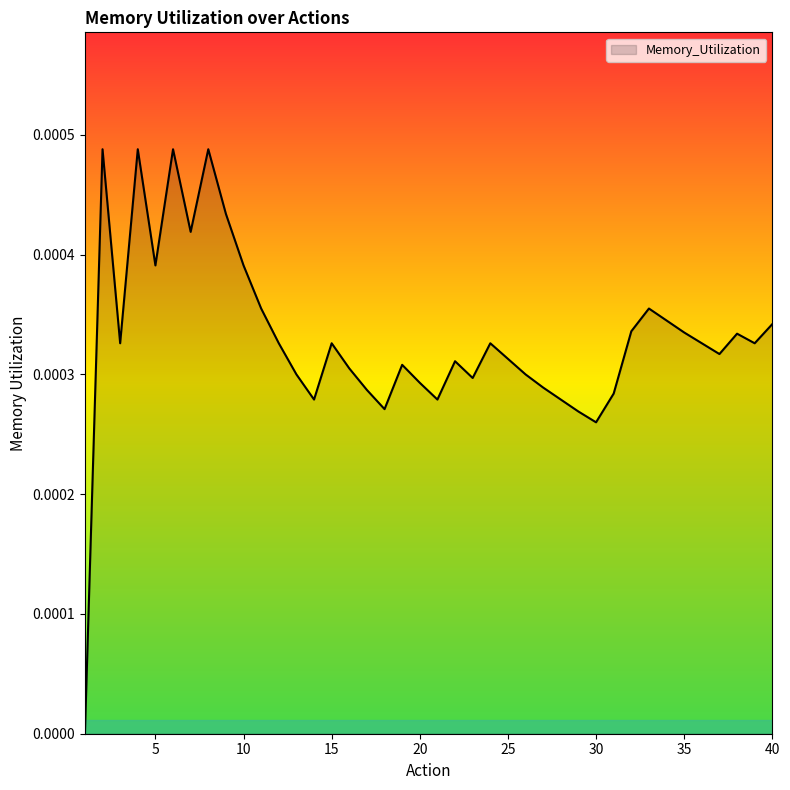

At which category does the data reach its first local peak?

2